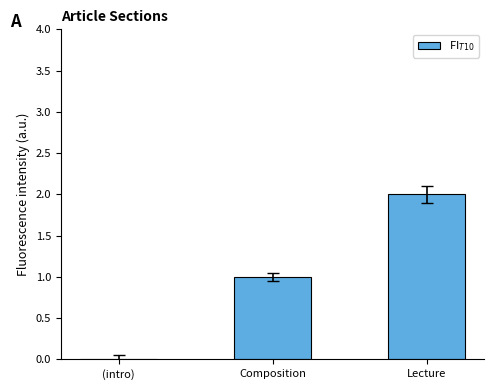

Are the bars horizontal?

No